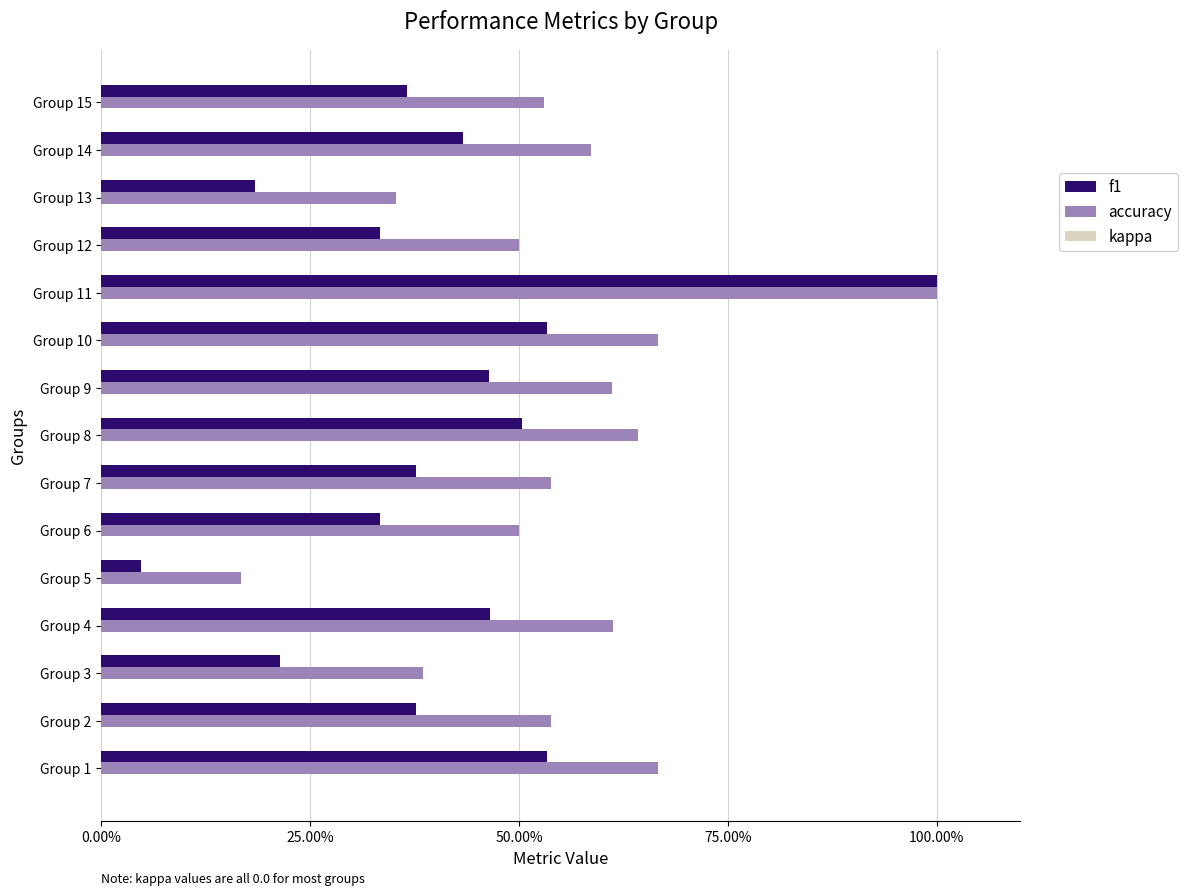

Which label corresponds to the smallest value in the chart?

Group 5